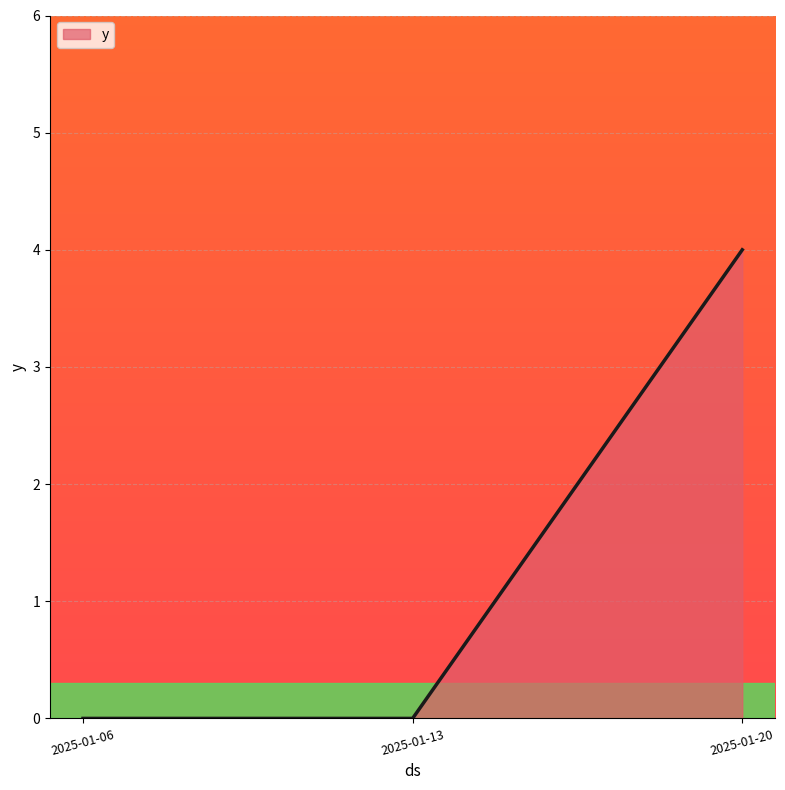

How many distinct data groups are displayed?

1